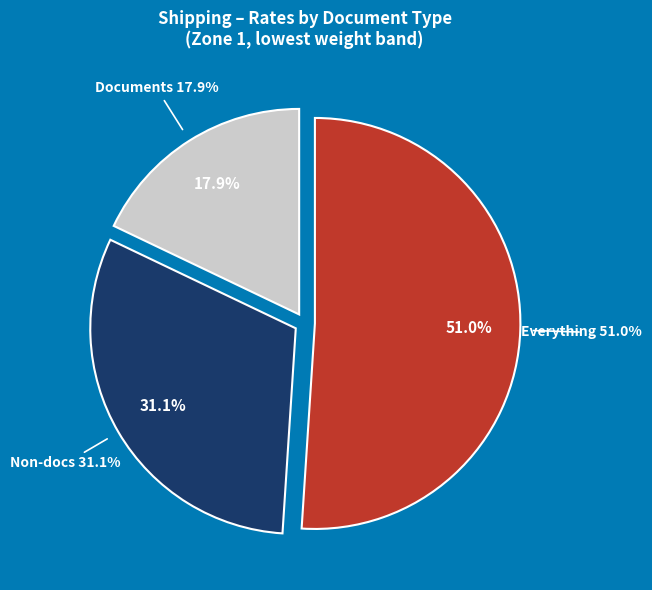

How many slices are in this pie chart?

3